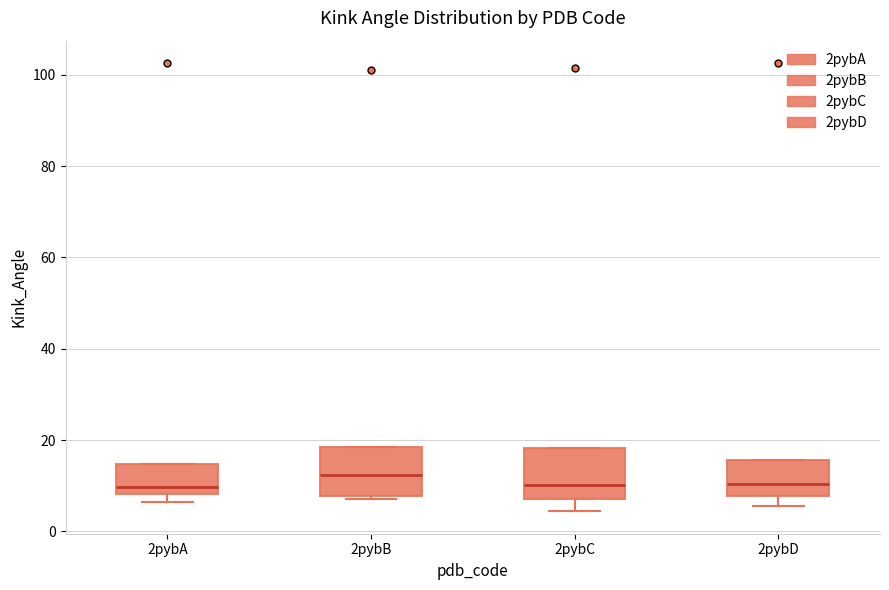

Reading left to right, read every box against the y-axis: the position of its median line, the range the box covers, and the ends of its whiskers. The values are not printed on the chart, so give them approximately, as read against the axis.

2pybA: median 10, box 8 to 14, whiskers 6 to 14
2pybB: median 12, box 8 to 18, whiskers 8 to 18
2pybC: median 10, box 8 to 18, whiskers 4 to 18
2pybD: median 10, box 8 to 16, whiskers 6 to 16